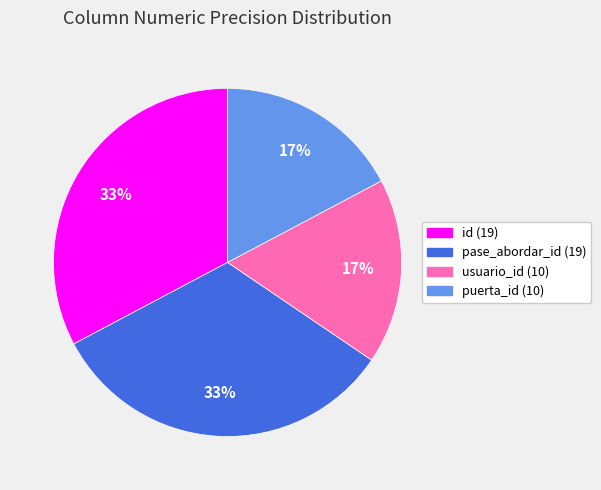

Is there any slice that represents more than half of the pie?

No